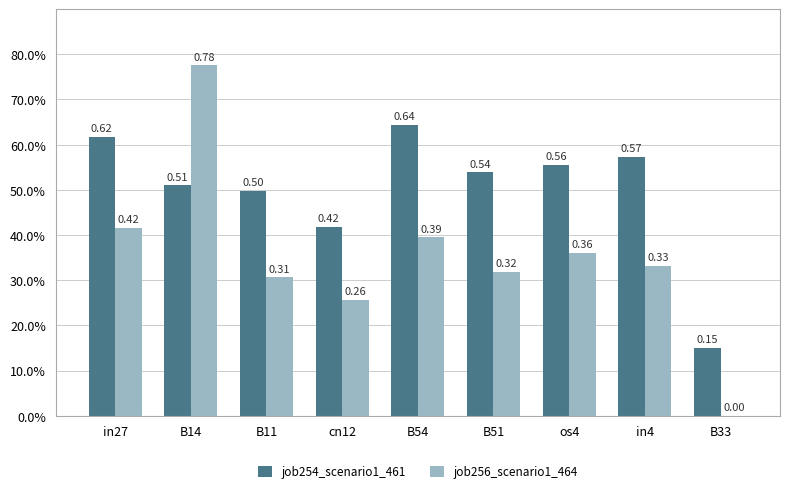

What are all the series names shown in the legend?

job254_scenario1_461, job256_scenario1_464